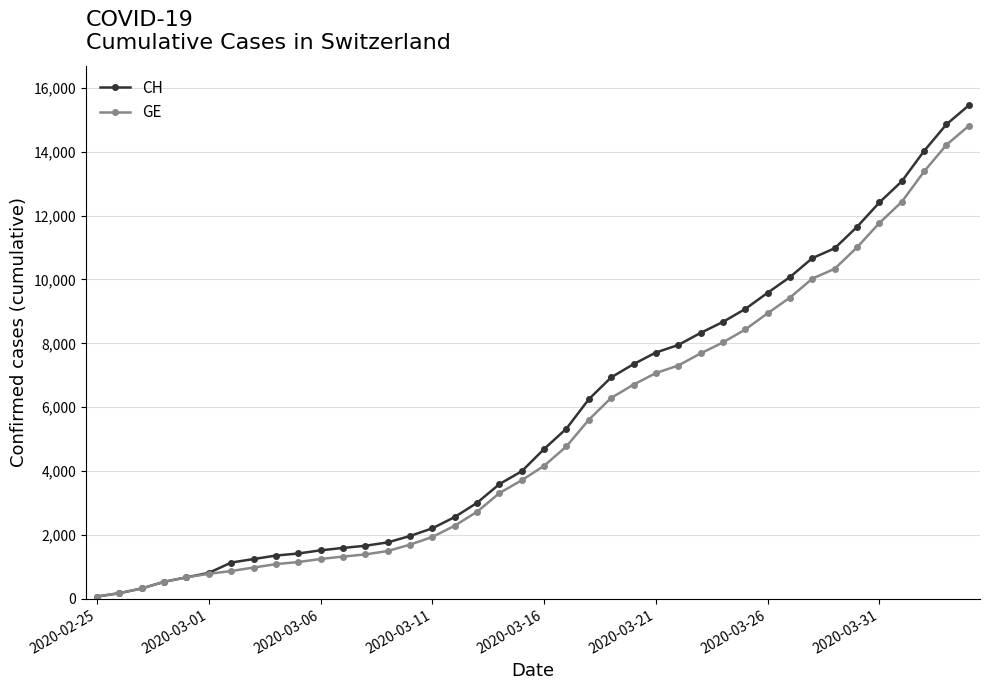

What is the highest value of the GE series?

14808